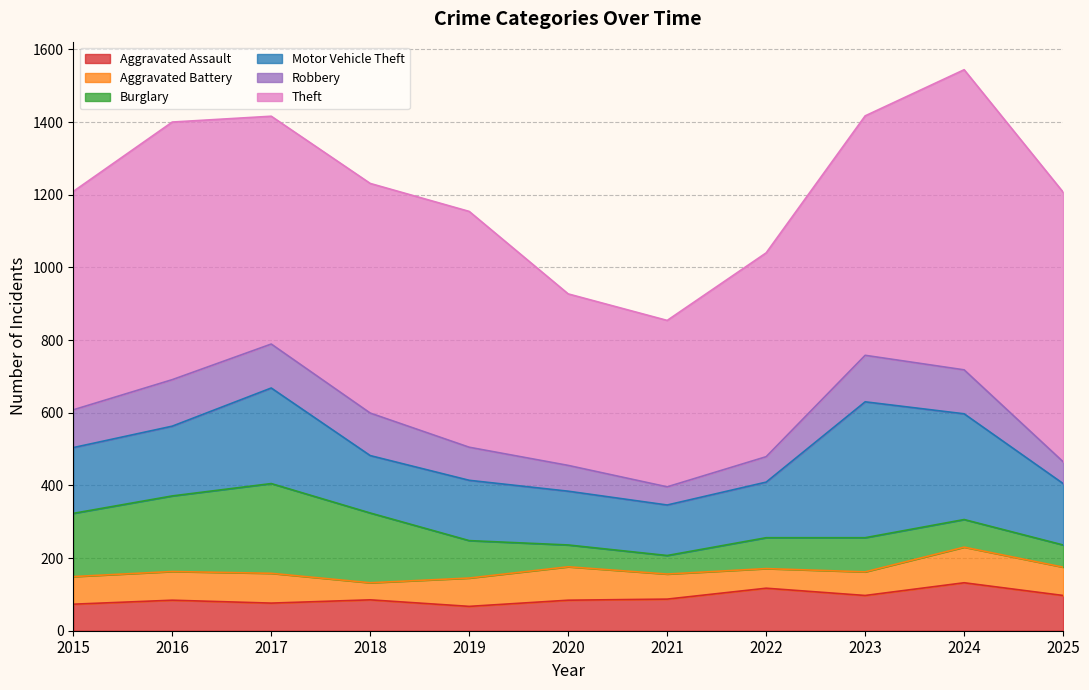

What is the sum of all Burglary values?

1351